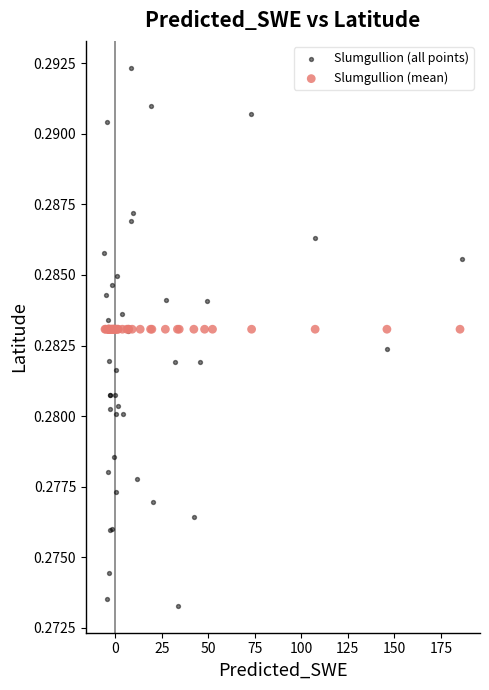

What are all the series names shown in the legend?

Slumgullion (all points), Slumgullion (mean)